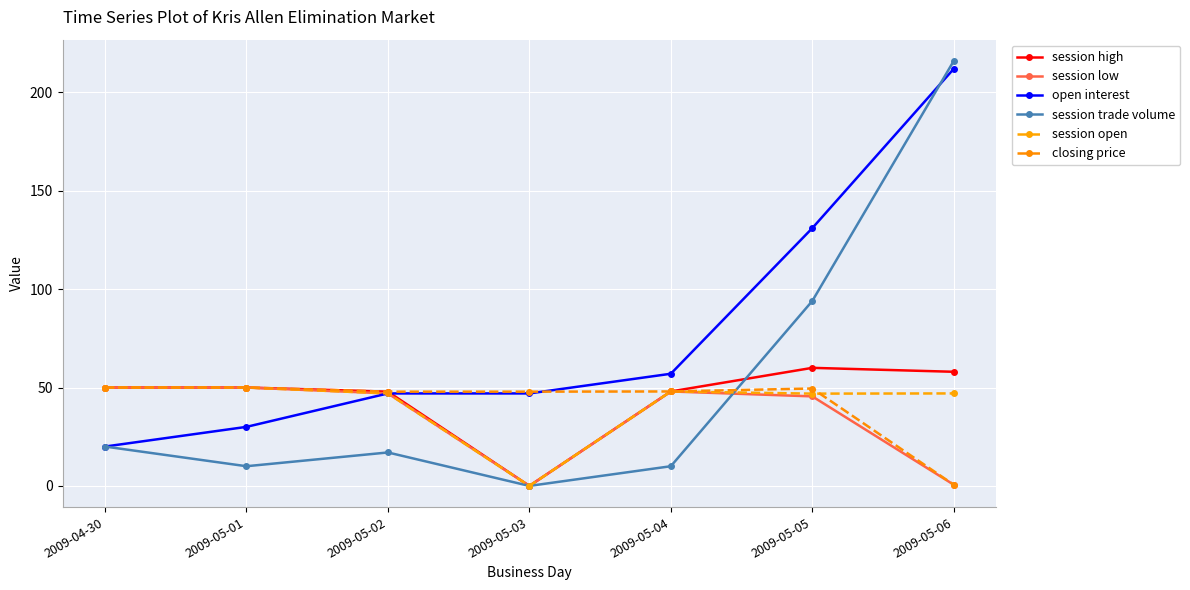

Count the number of categories in the chart.

7